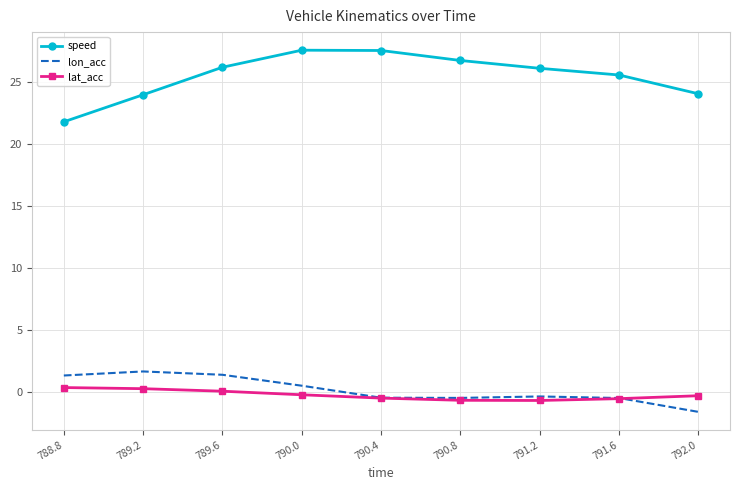

Which series has the largest range (max minus min)?

speed